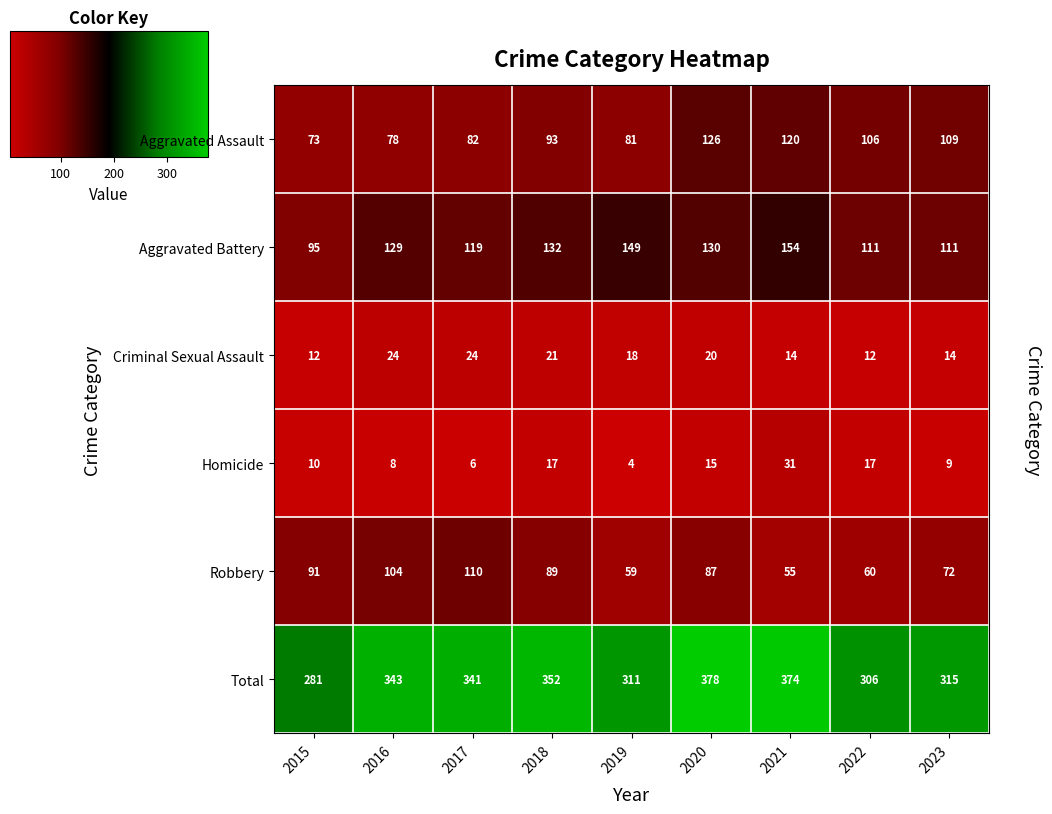

What is the difference between the highest and lowest values at 2016?

335